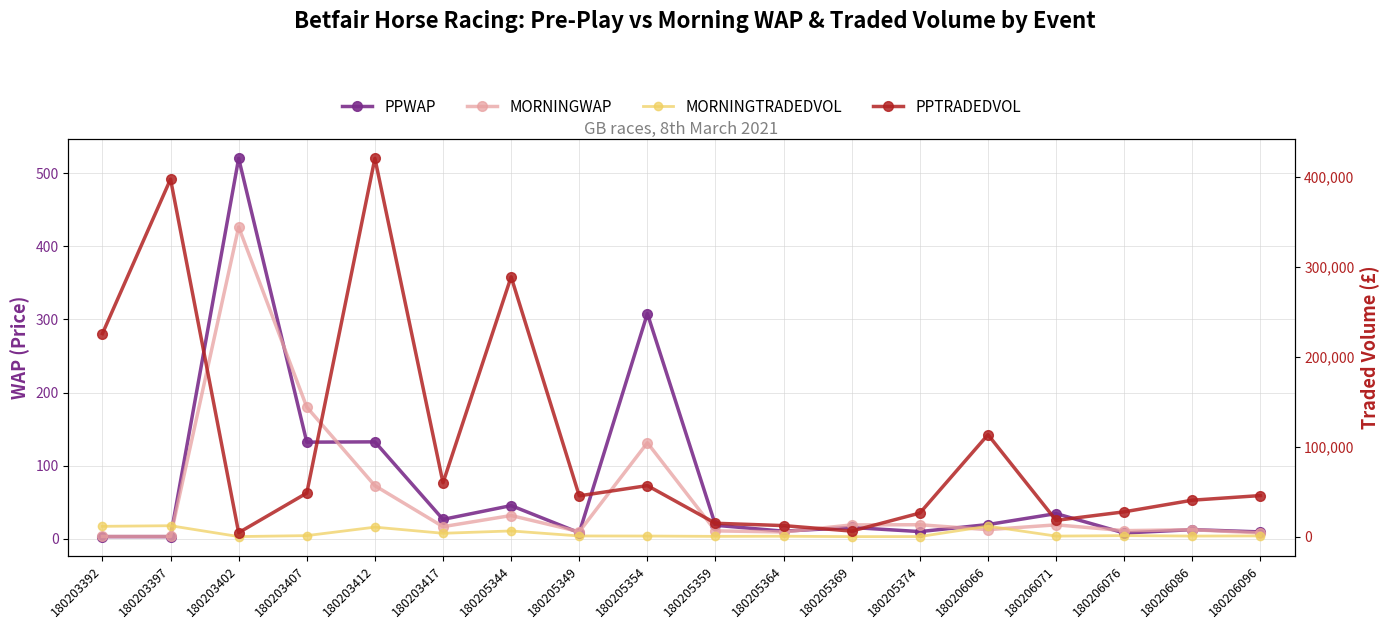

Between 180203412 and 180206071, which is larger?

180203412